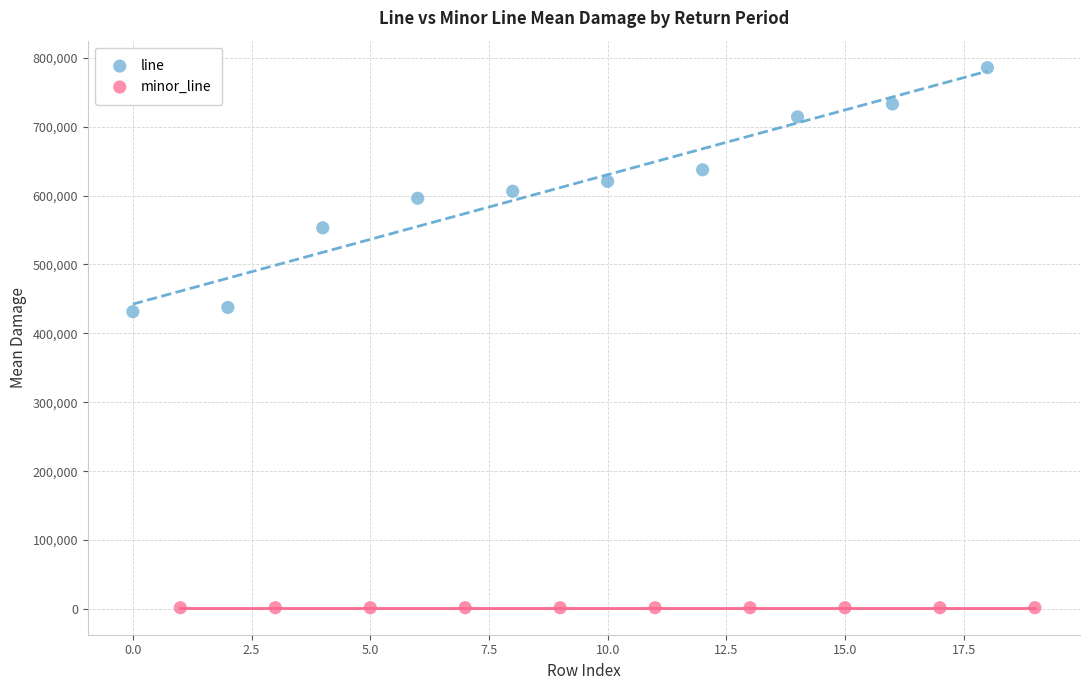

Which series contains the lowest Y value?

minor_line